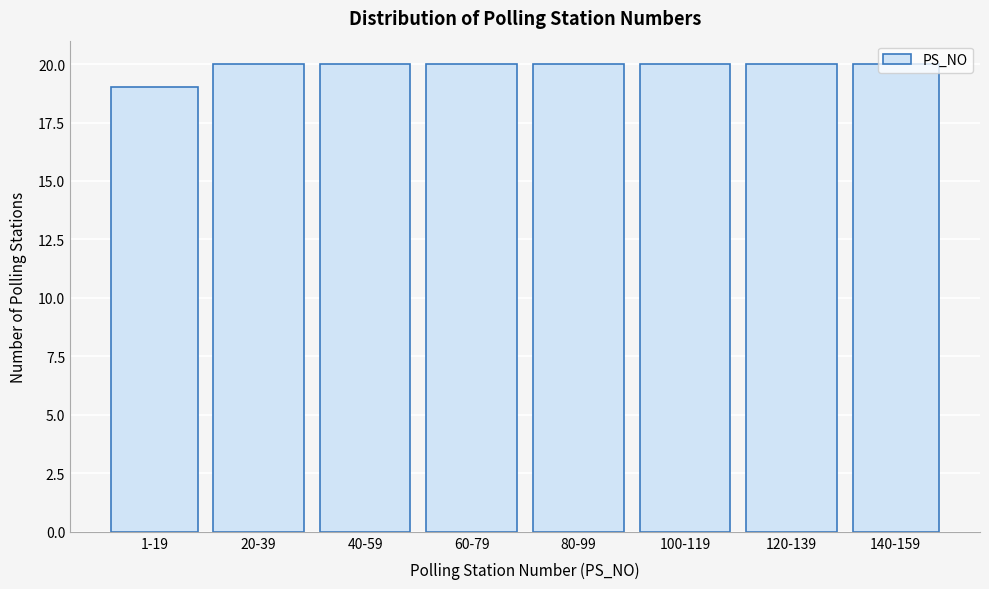

What is the value of the 2nd bar from the left?

20